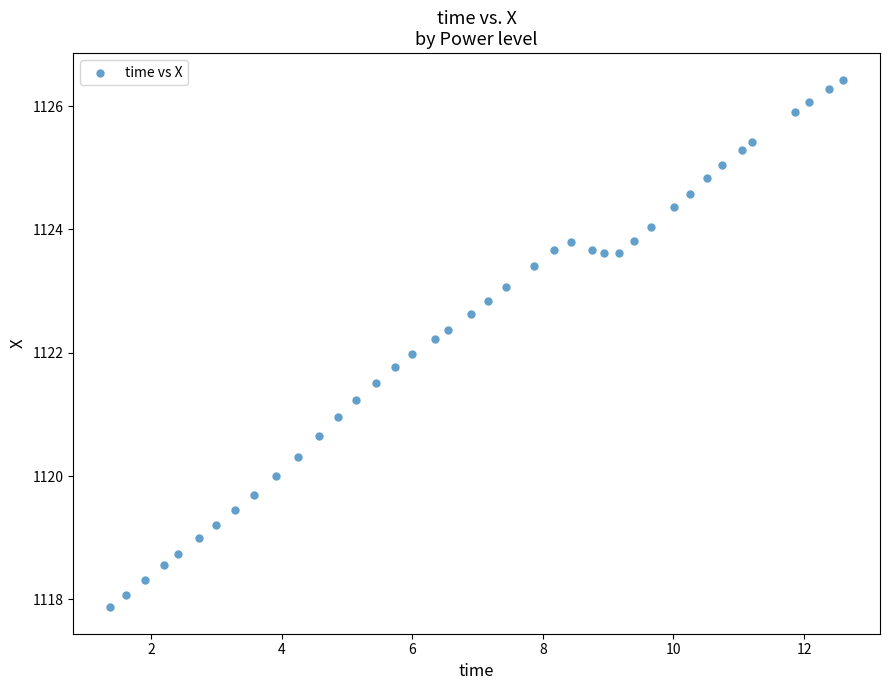

What is the range of Y values (max minus min)?

8.6